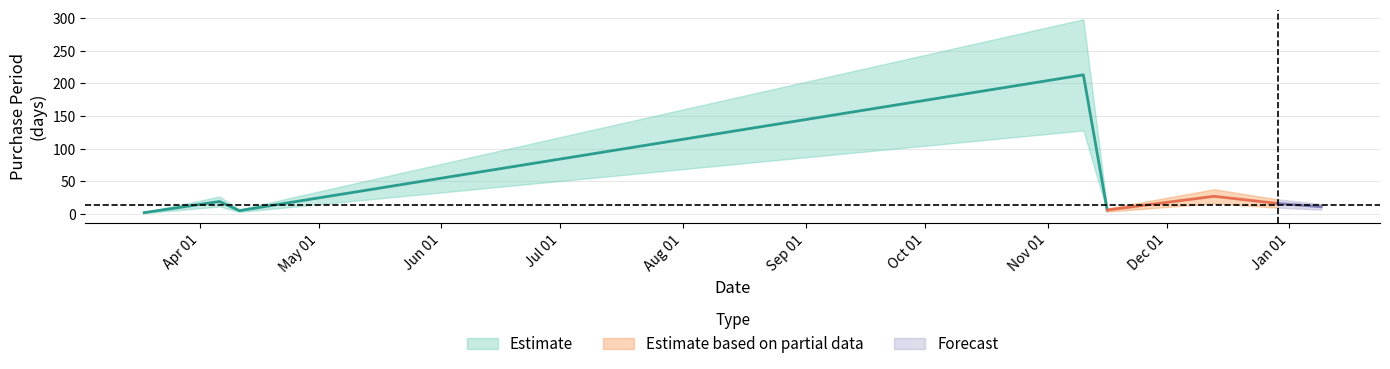

The chart shows a value of 5 at 2016-04-11. True or false?

True